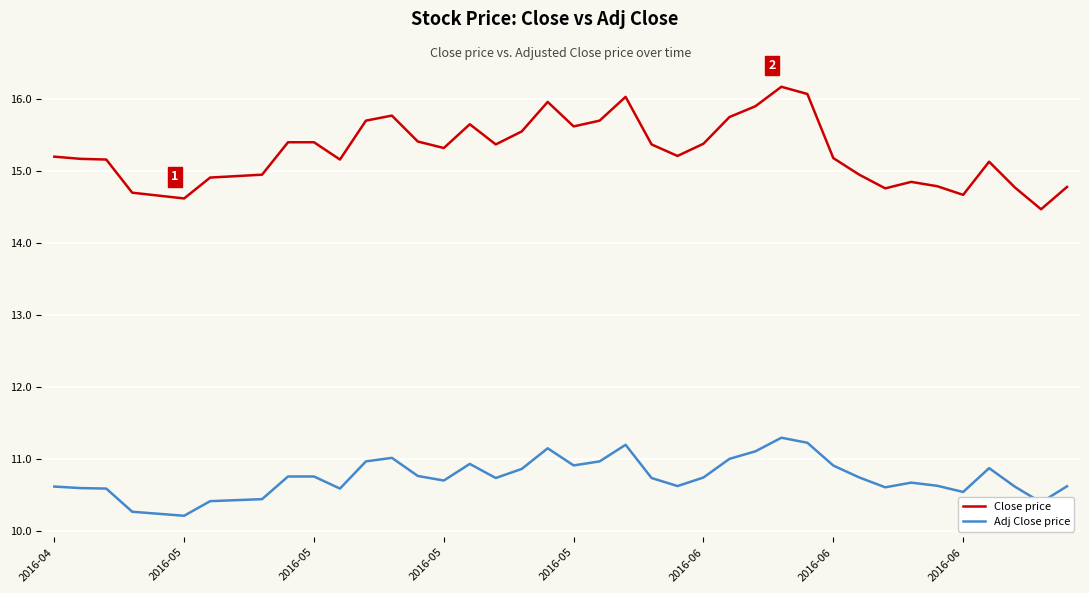

True or false: Close price and Adj Close price cross at least once.

False